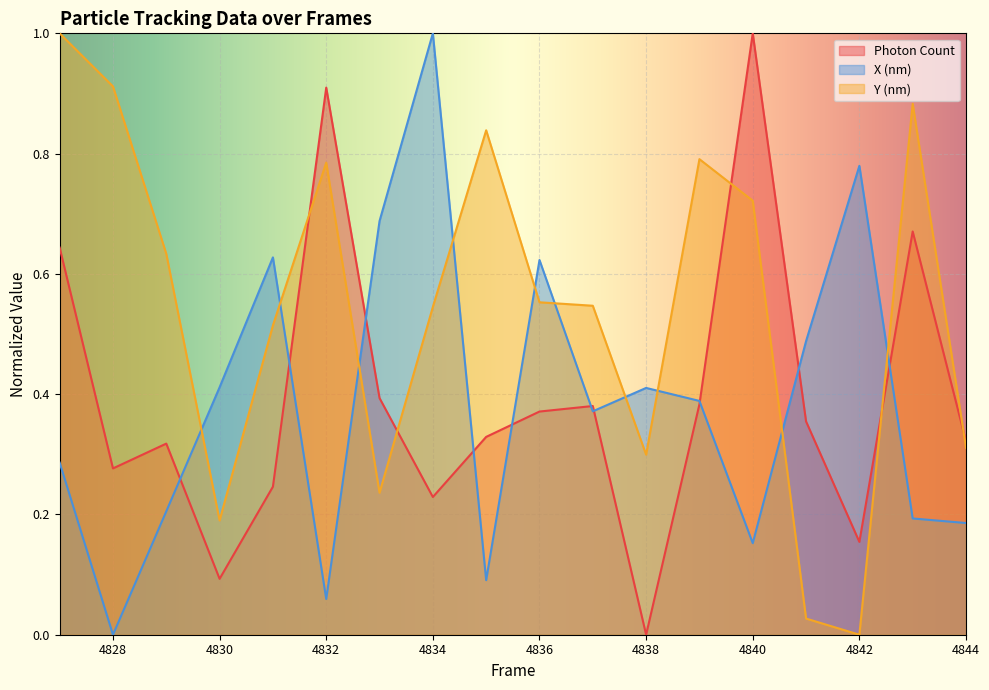

How many data points does each series have?

18